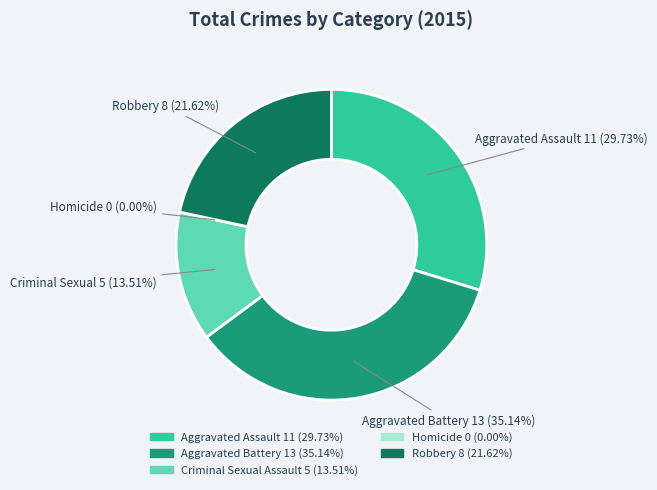

Which category has the biggest portion of the pie?

Aggravated Battery